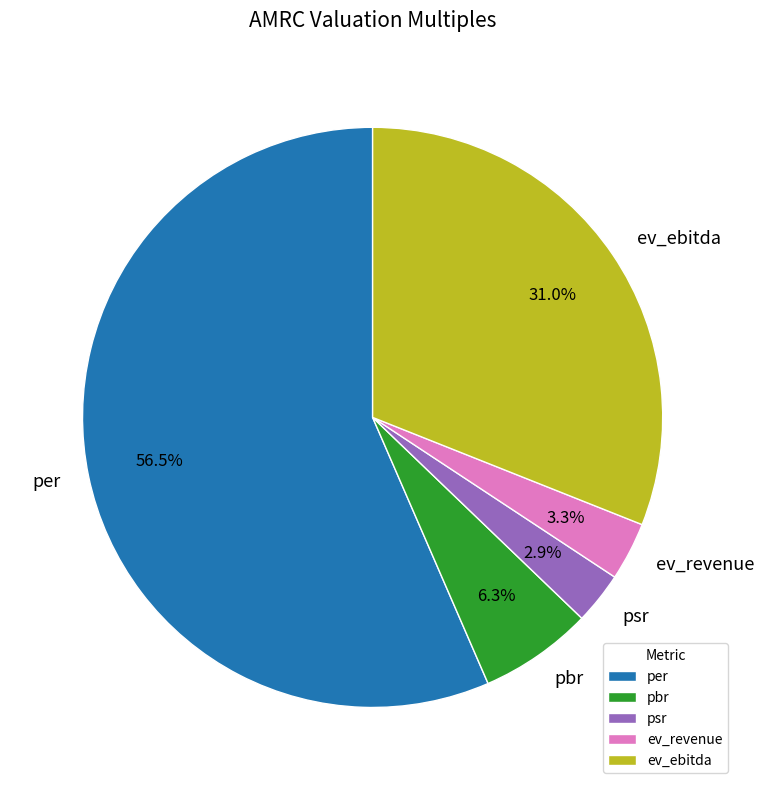

What is the total percentage of ev_ebitda and ev_revenue?

34.3%